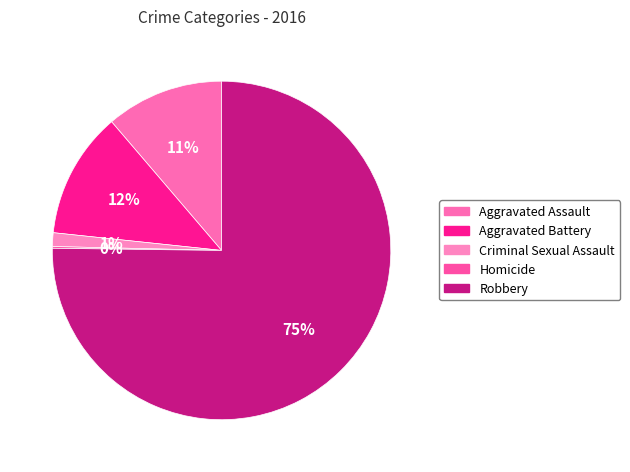

Rank the categories by value from lowest to highest.

Homicide, Criminal Sexual Assault, Aggravated Assault, Aggravated Battery, Robbery